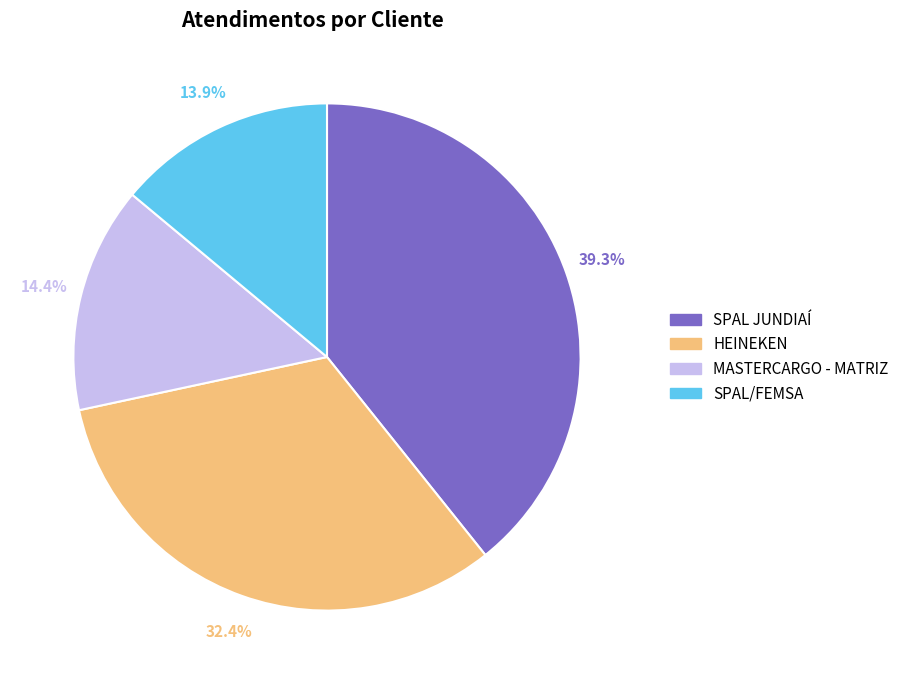

Is there any slice that represents more than half of the pie?

No